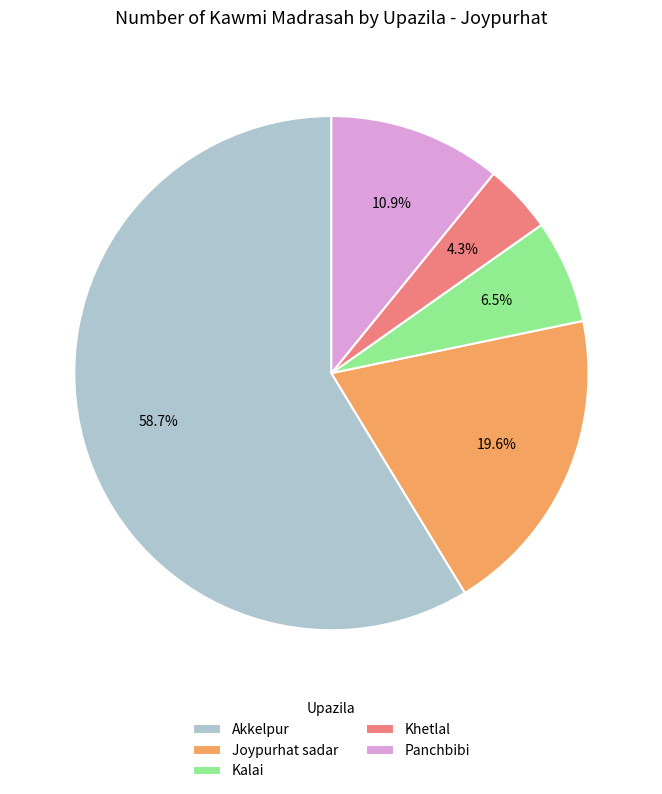

To the nearest percent, what percentage of the pie is Akkelpur?

59%